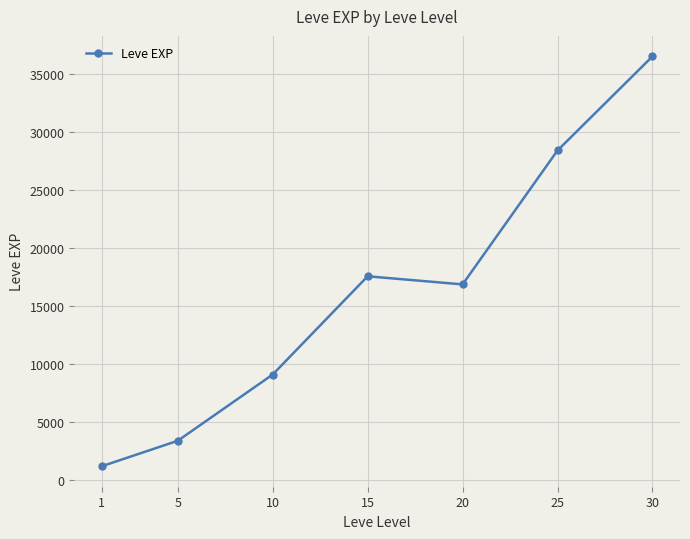

Is it true that the value at 25 is 28393.3?

True